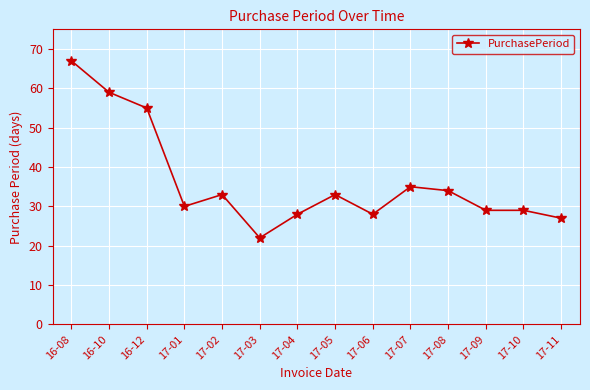

Reading left to right, transcribe all the data shown in this chart.

16-08=67	16-10=59	16-12=55	17-01=30	17-02=33	17-03=22	17-04=28	17-05=33	17-06=28	17-07=35	17-08=34	17-09=29	17-10=29	17-11=27